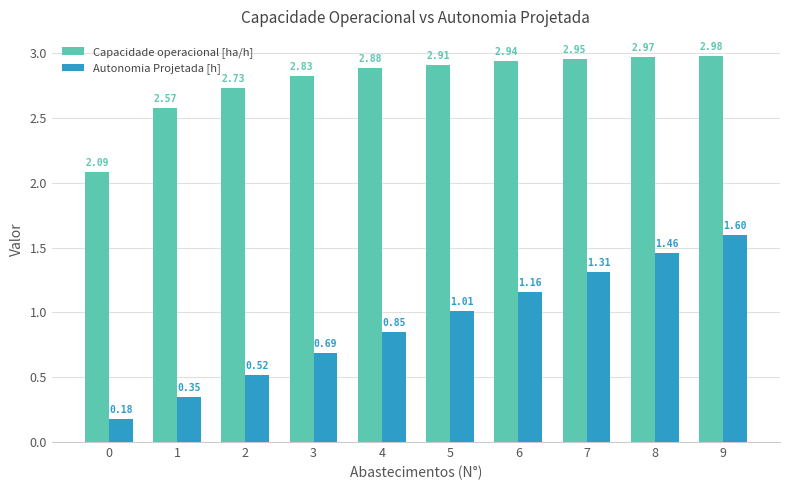

What is the average value of the Autonomia Projetada [h] series?

0.9